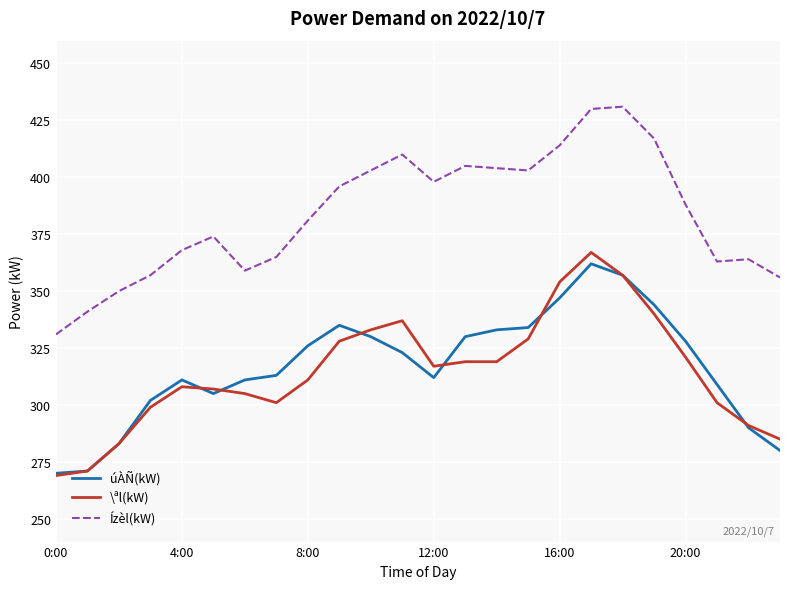

Reading right to left, what are all the values shown in this chart?

úÀÑ(kW): 280	290	309	328	344	357	362	347	334	333	330	312	323	330	335	326	313	311	305	311	302	283	271	270
\ªl(kW): 285	291	301	321	340	357	367	354	329	319	319	317	337	333	328	311	301	305	307	308	299	283	271	269
Ízèl(kW): 356	364	363	388	417	431	430	414	403	404	405	398	410	403	396	381	365	359	374	368	357	350	341	331